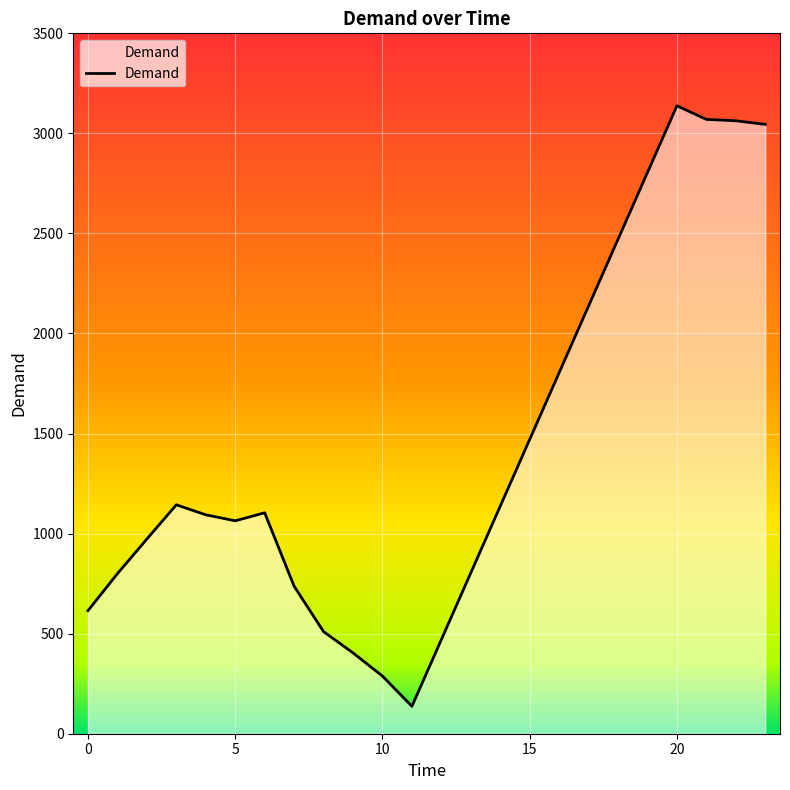

How many lines are shown in the chart?

1